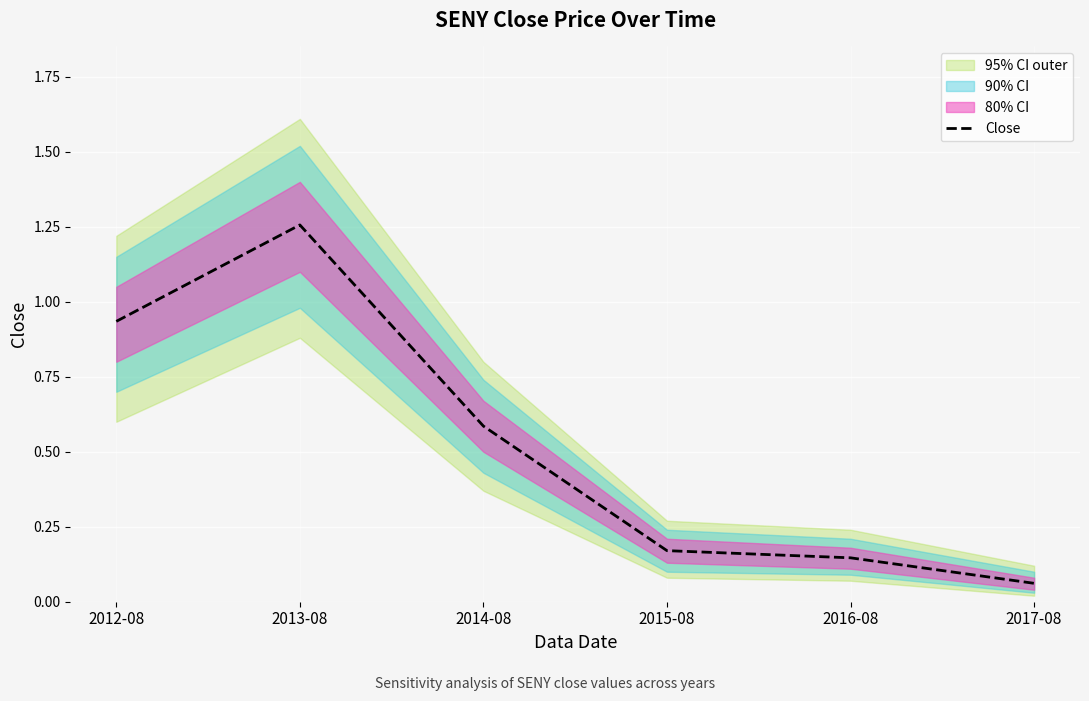

Where is Close nearest to the value 0?

2017-08